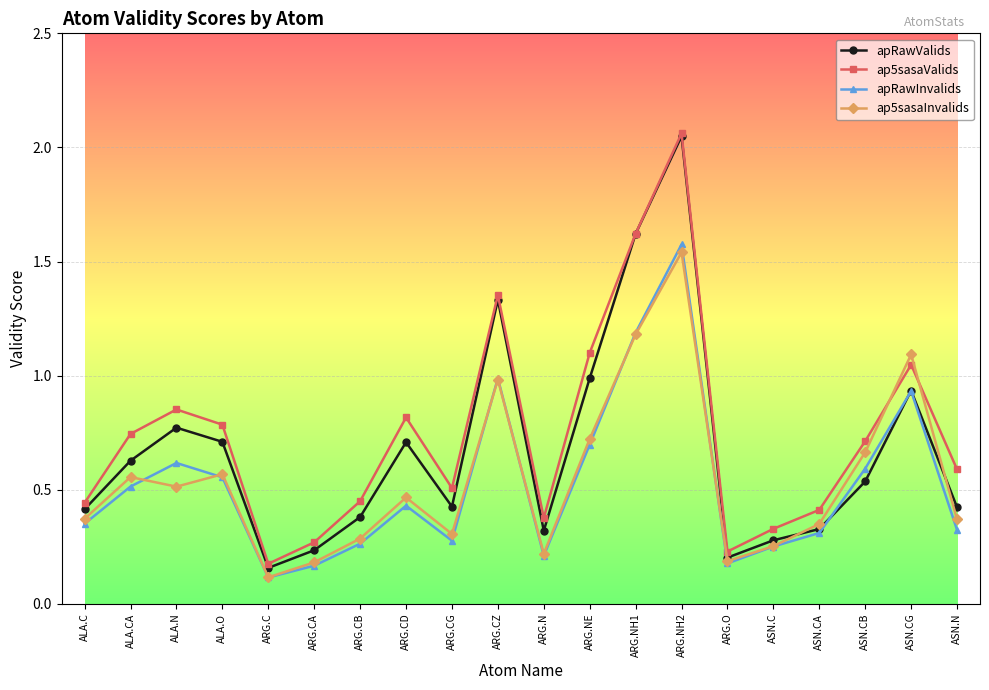

Which series has the largest total across all categories?

ap5sasaValids